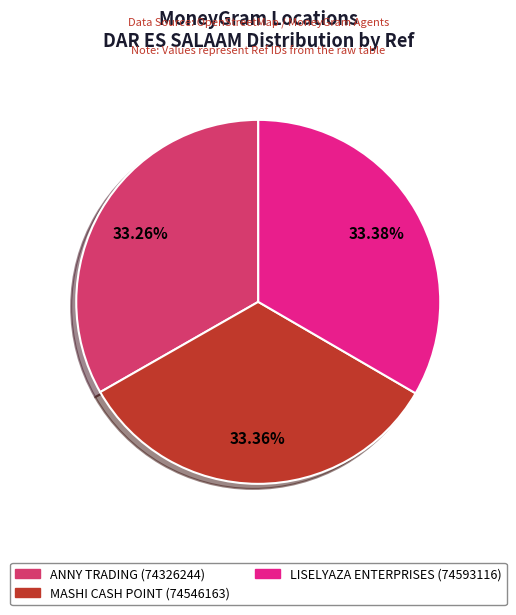

How many slices are in this pie chart?

3